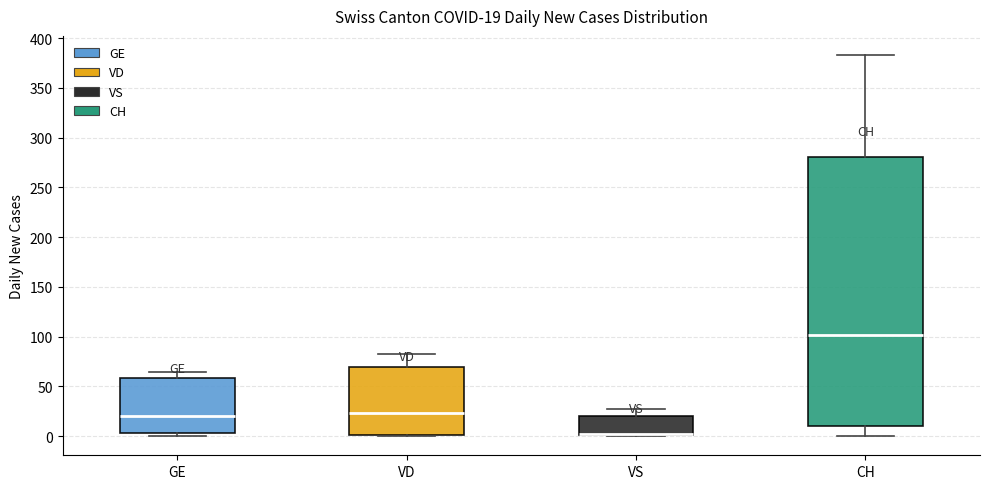

Comparing the boxes themselves (not the whiskers), which one is the tallest?

CH